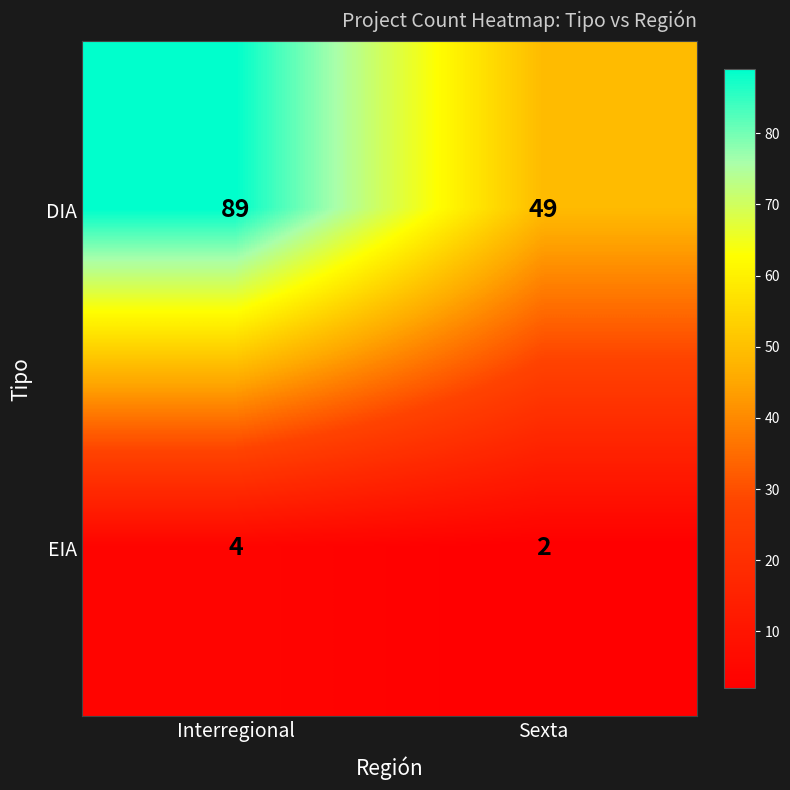

What value does the DIA series have at Interregional, to the nearest 5?

90